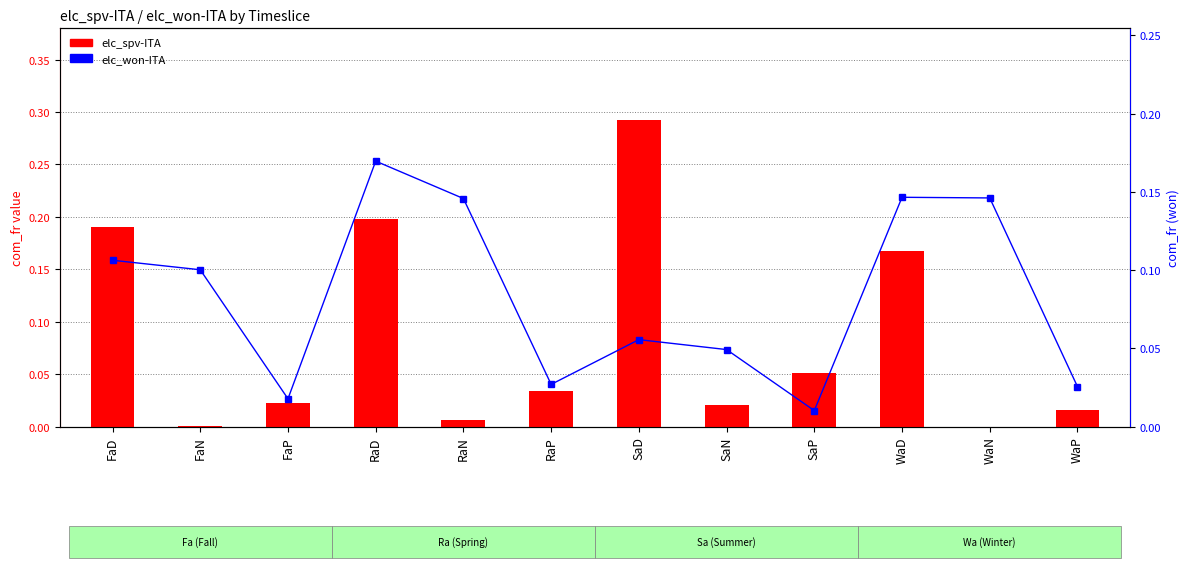

Are the bars grouped side by side (vs. stacked)?

Yes